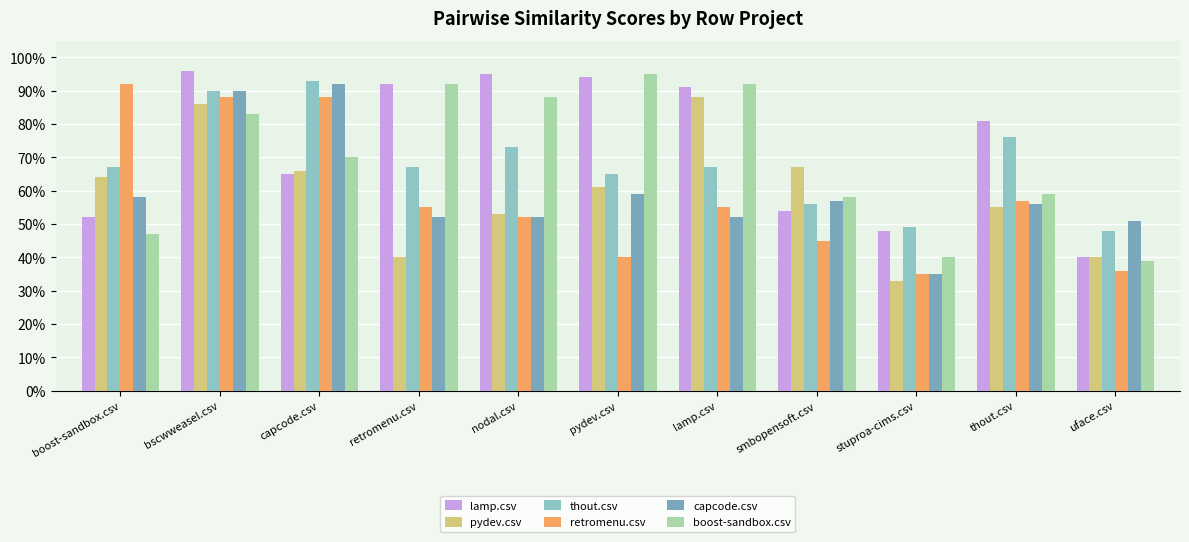

At which label is retromenu.csv closest to 0?

stuproa-cims.csv